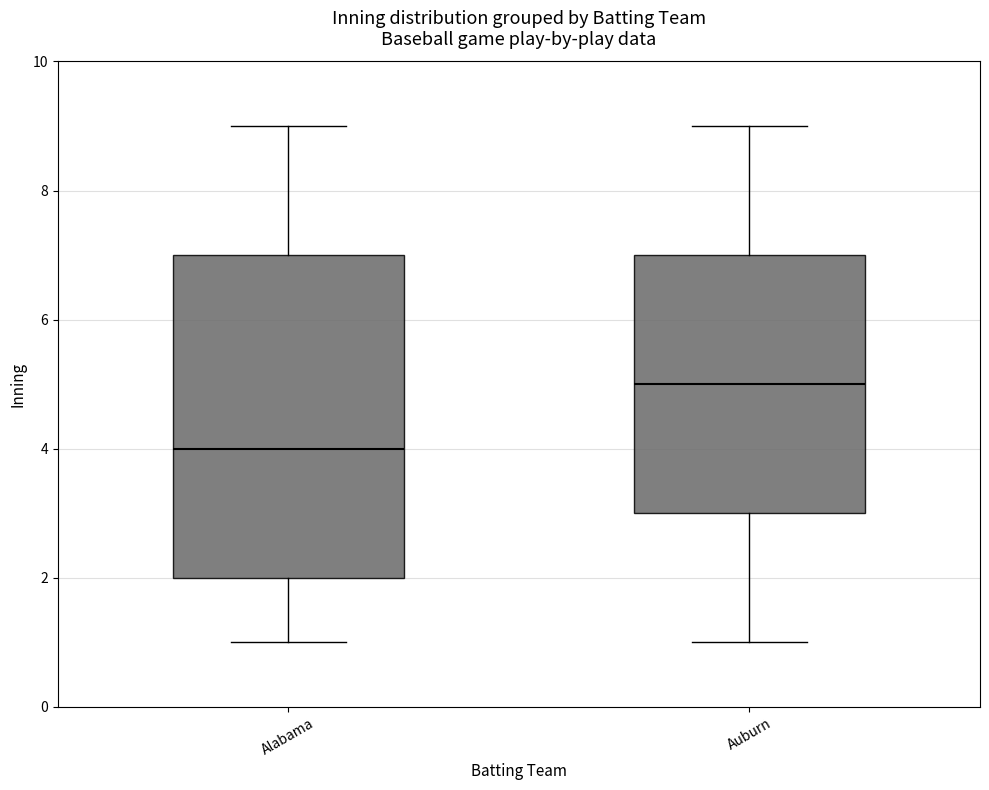

Reading left to right, transcribe this box plot: for each box, give where its median line is, the range the box spans, and where its two whiskers end, as read against the y-axis. The values are not printed on the chart, so give them approximately, as read against the axis.

Alabama: median 4, box 2 to 7, whiskers 1 to 9
Auburn: median 5, box 3 to 7, whiskers 1 to 9